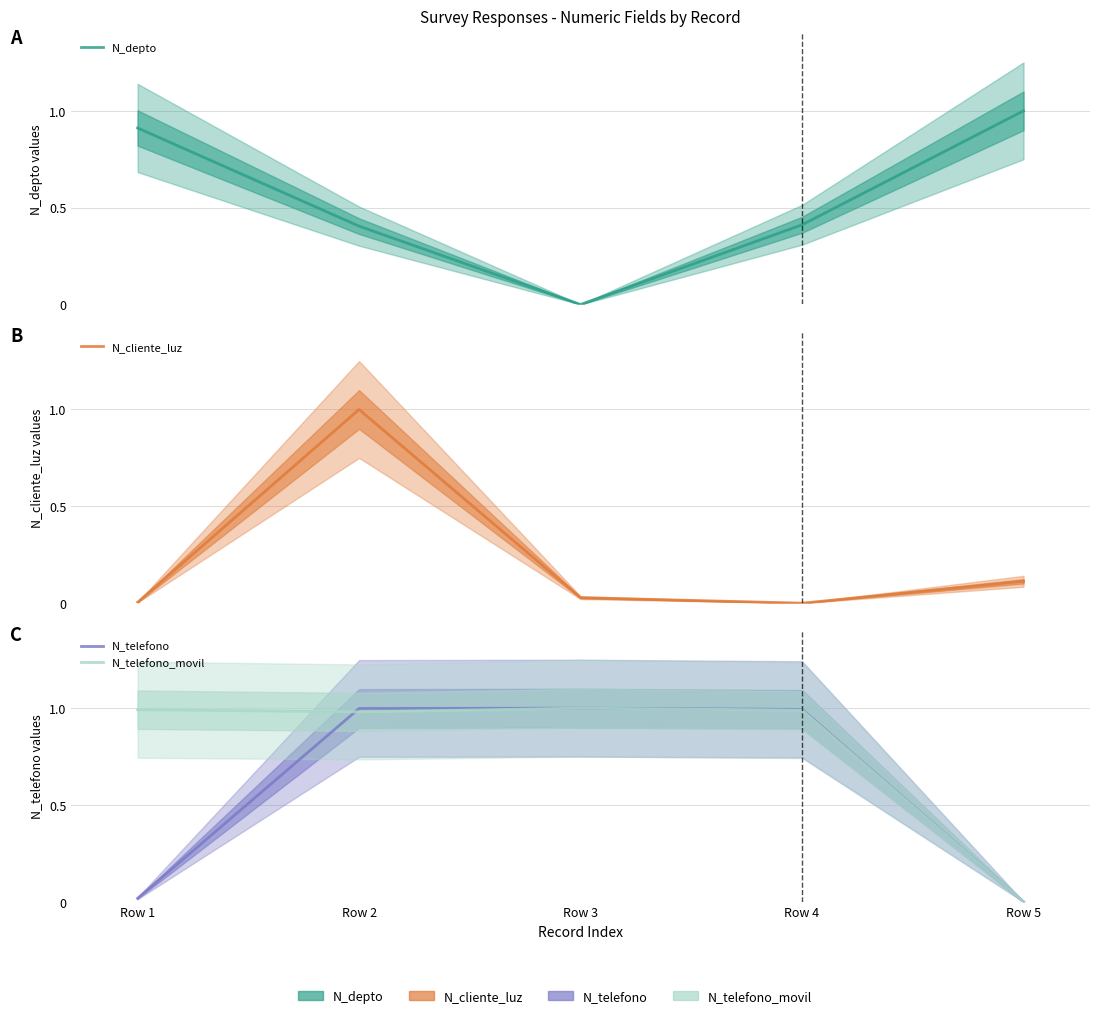

The value of N_depto at Row 1 is 0.9. True or false?

True